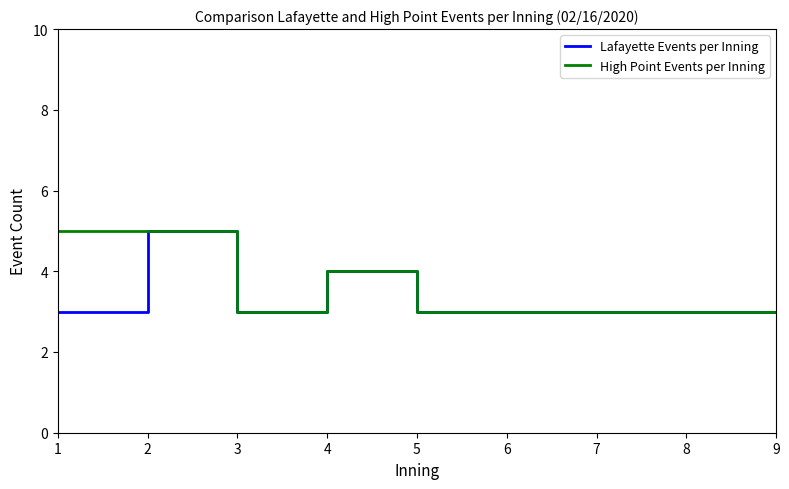

What is the smallest value displayed?

3